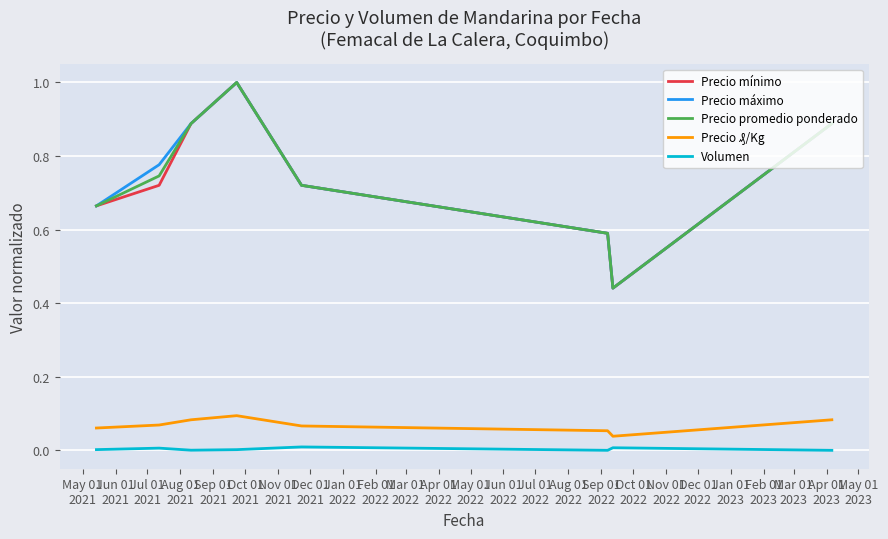

What is the maximum value shown in the chart?

1.0